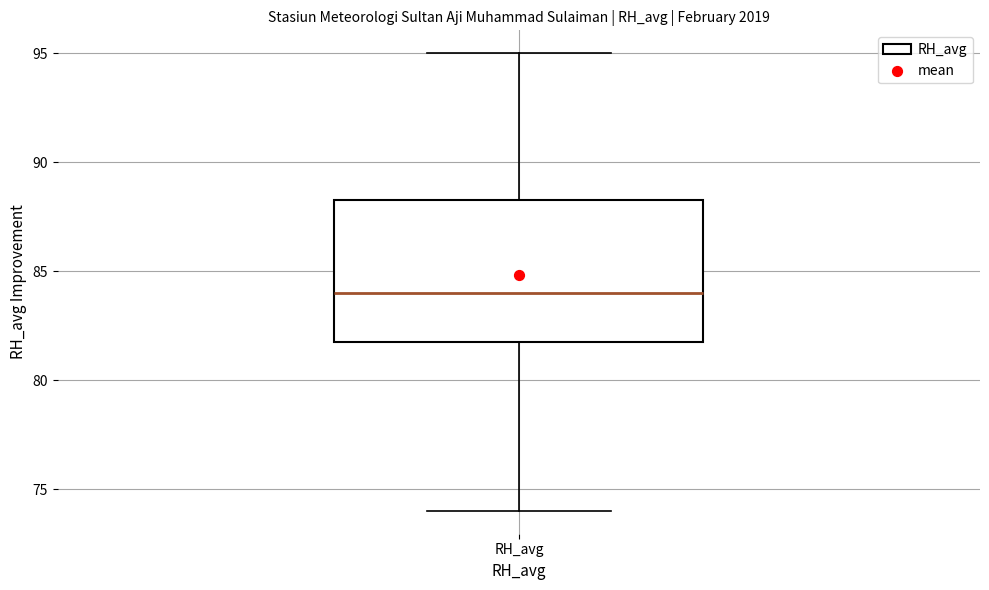

Read this box plot against the y-axis: the position of the median line, the range covered by the box, and the ends of both whiskers. The values are not printed on the chart, so give them approximately, as read against the axis.

median 84.0, box 82.0 to 88.5, whiskers 74.0 to 95.0